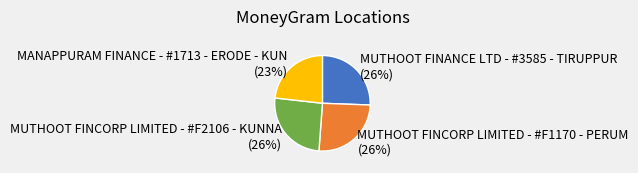

How many slices are in this pie chart?

4